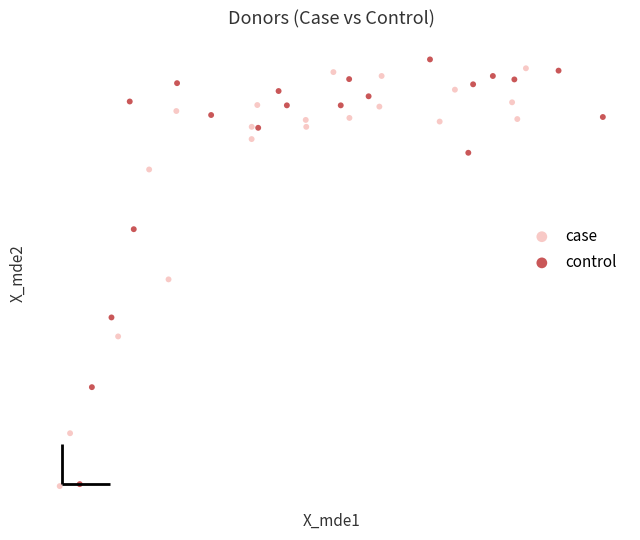

What are all the series names shown in the legend?

case, control